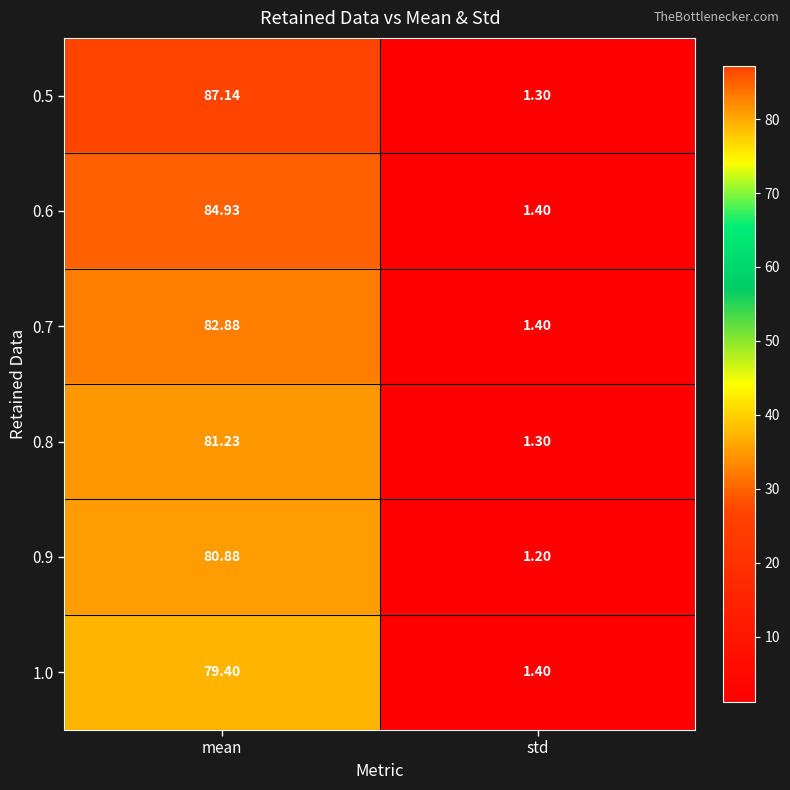

Which category has the lowest value across all series?

std